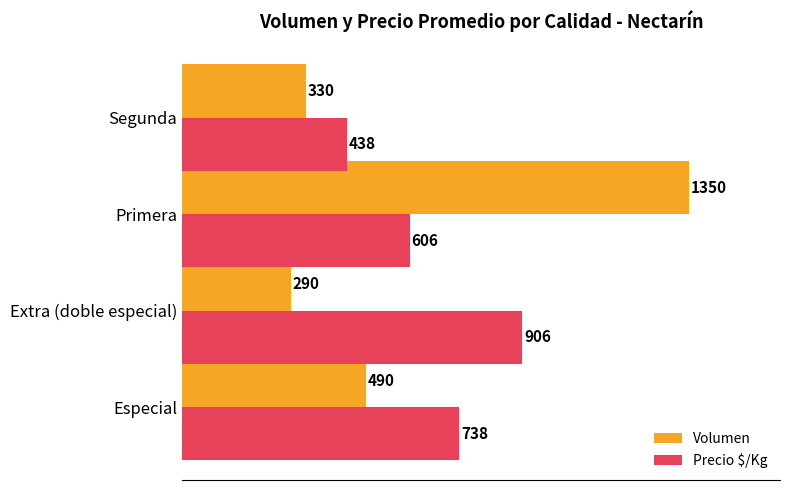

Read the Precio $/Kg value at Primera.

606